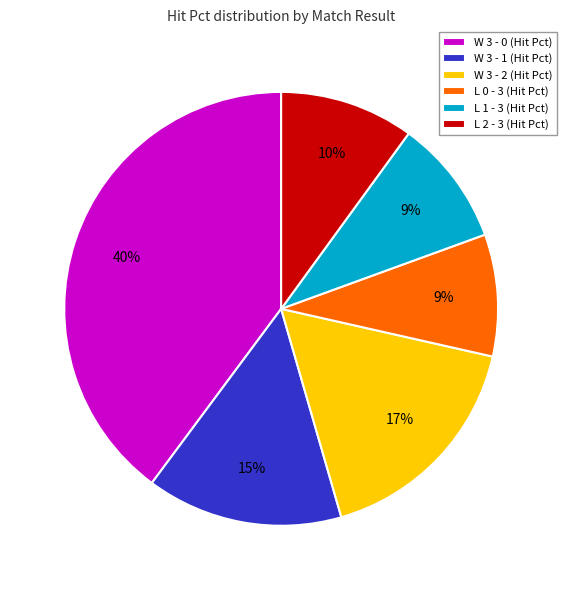

To the nearest percent, what portion does W 3 - 1 represent?

15%